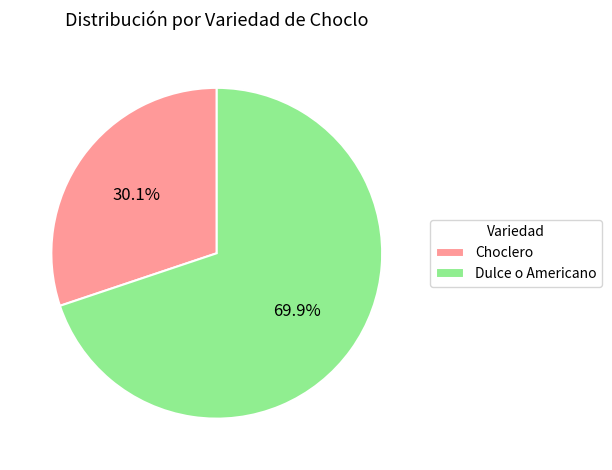

Does any single category account for the majority?

Yes